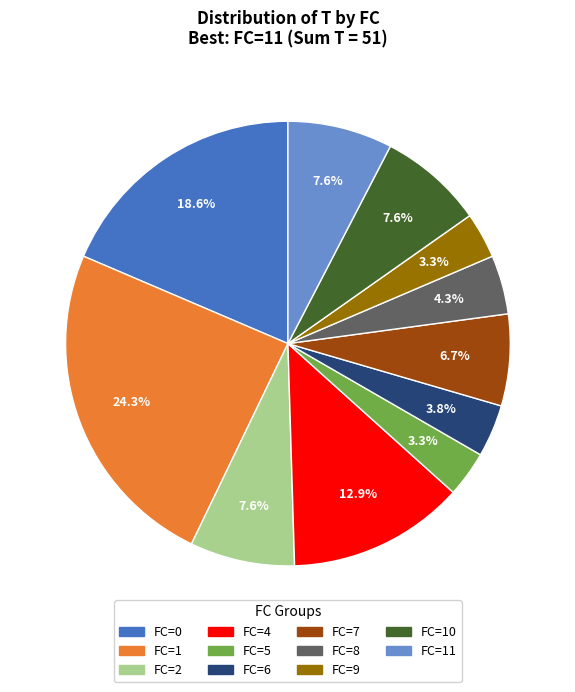

To the nearest percent, what is the average slice percentage?

9%